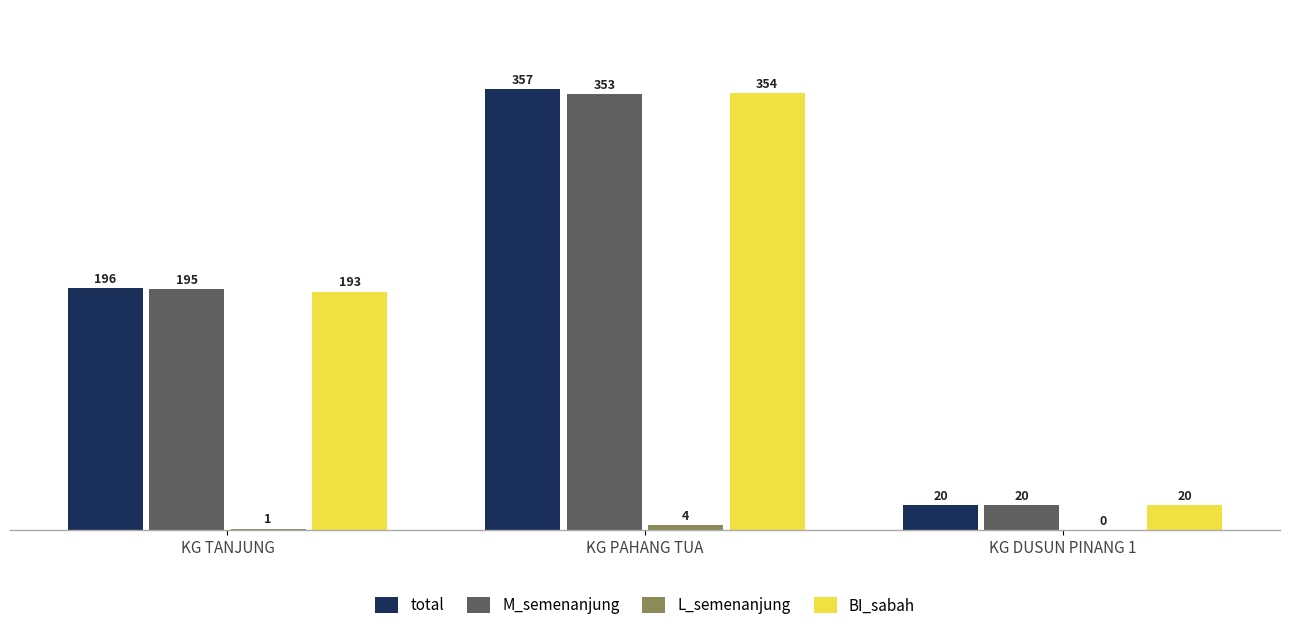

Count the number of categories in the chart.

3